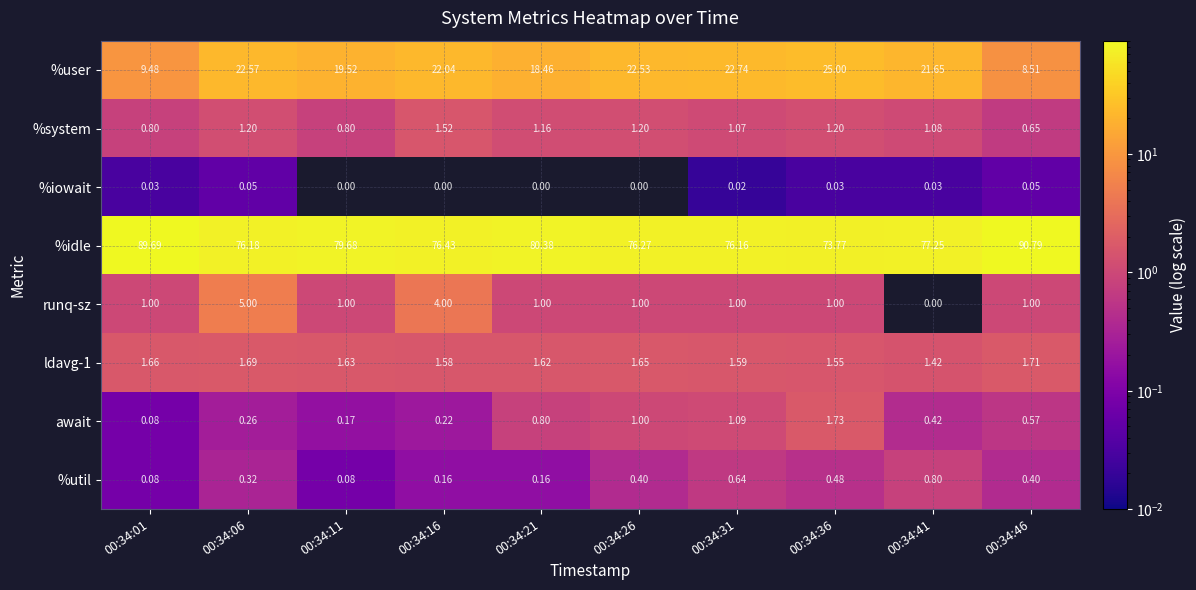

What is the maximum value shown in the chart?

90.8